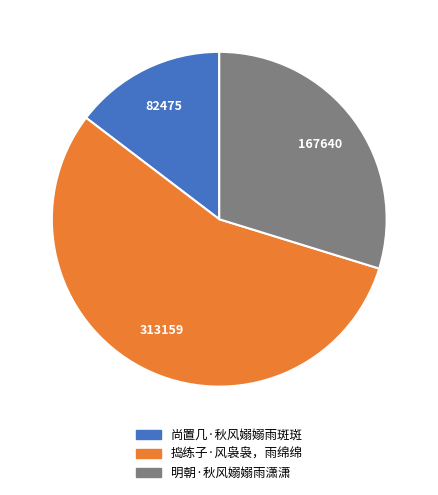

What is the majority slice?

捣练子·风袅袅，雨绵绵